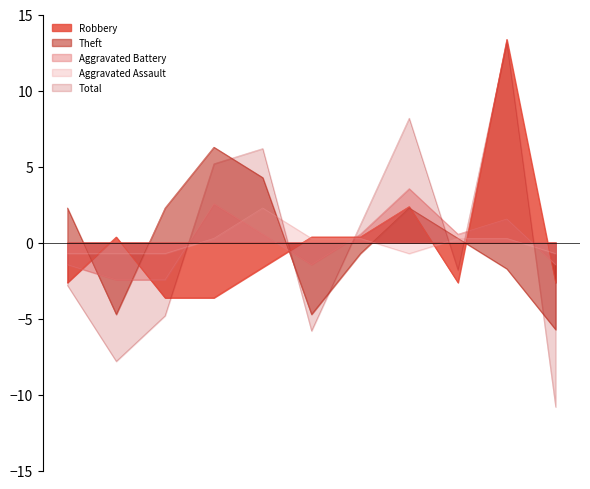

Reading right to left, what are all the values shown in this chart?

Robbery: 2025=-2.6	2024=13.4	2023=-2.6	2022=2.4	2021=0.4	2020=0.4	2019=-1.6	2018=-3.6	2017=-3.6	2016=0.4	2015=-2.6
Theft: 2025=-5.7	2024=-1.7	2023=0.3	2022=2.3	2021=-0.7	2020=-4.7	2019=4.3	2018=6.3	2017=2.3	2016=-4.7	2015=2.3
Aggravated Battery: 2025=-1.5	2024=1.5	2023=0.5	2022=3.5	2021=0.5	2020=-1.5	2019=0.5	2018=2.5	2017=-2.5	2016=-2.5	2015=-1.5
Aggravated Assault: 2025=-0.7	2024=0.3	2023=0.3	2022=-0.7	2021=0.3	2020=0.3	2019=2.3	2018=0.3	2017=-0.7	2016=-0.7	2015=-0.7
Total: 2025=-10.8	2024=13.2	2023=-1.8	2022=8.2	2021=1.2	2020=-5.8	2019=6.2	2018=5.2	2017=-4.8	2016=-7.8	2015=-2.8